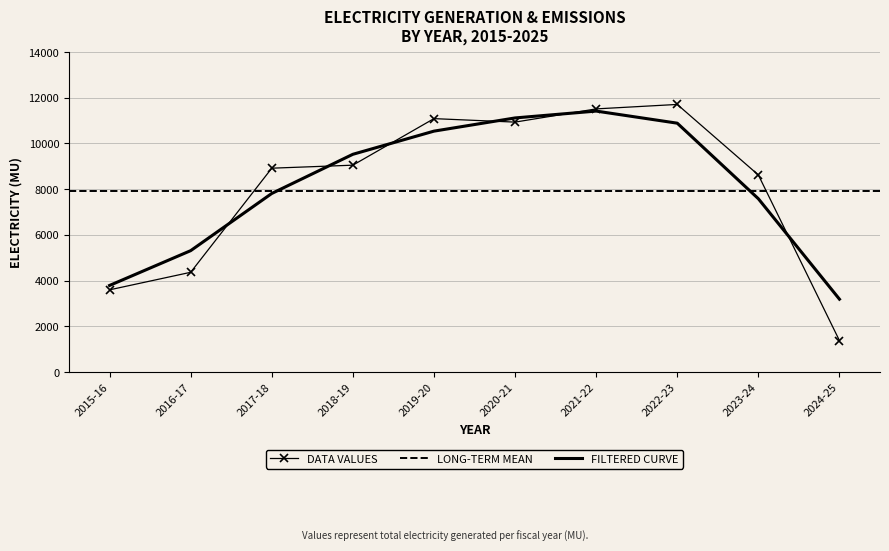

Which category has the highest value in the FILTERED CURVE series?

2021-22